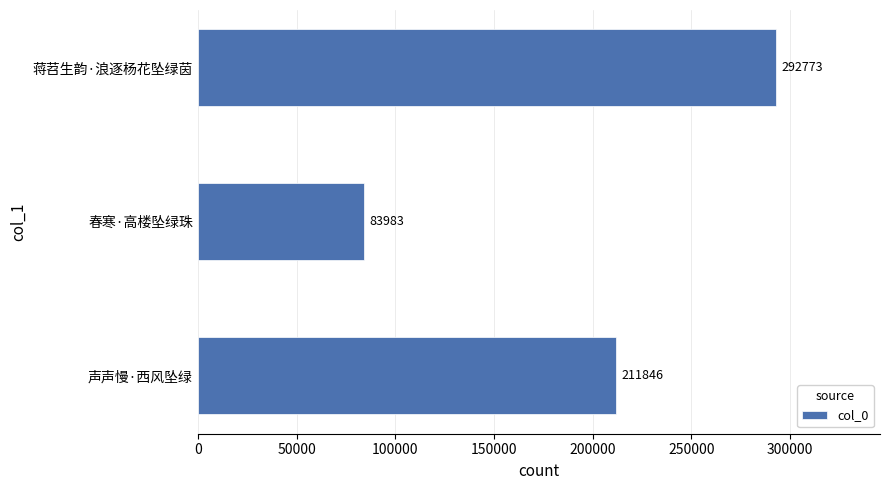

How many series are shown in this chart?

1